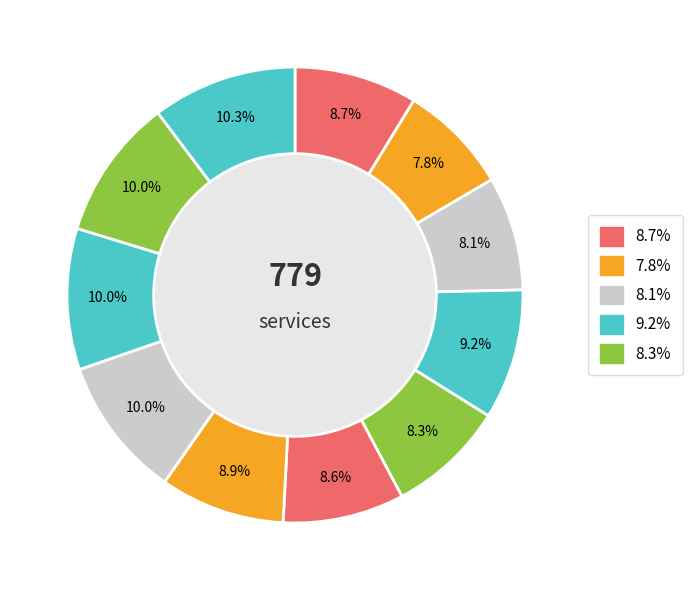

To the nearest percent, what is the difference between the largest and smallest slice percentages?

2%